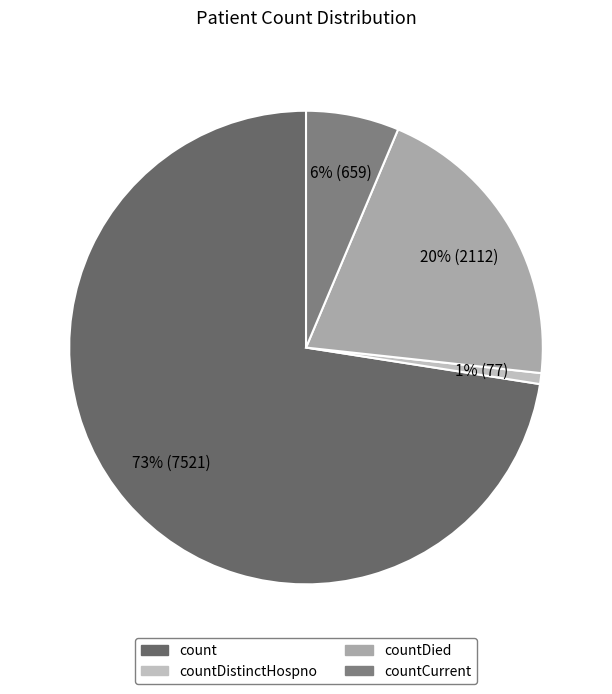

What is the change in value from count to countDistinctHospno?

-7444